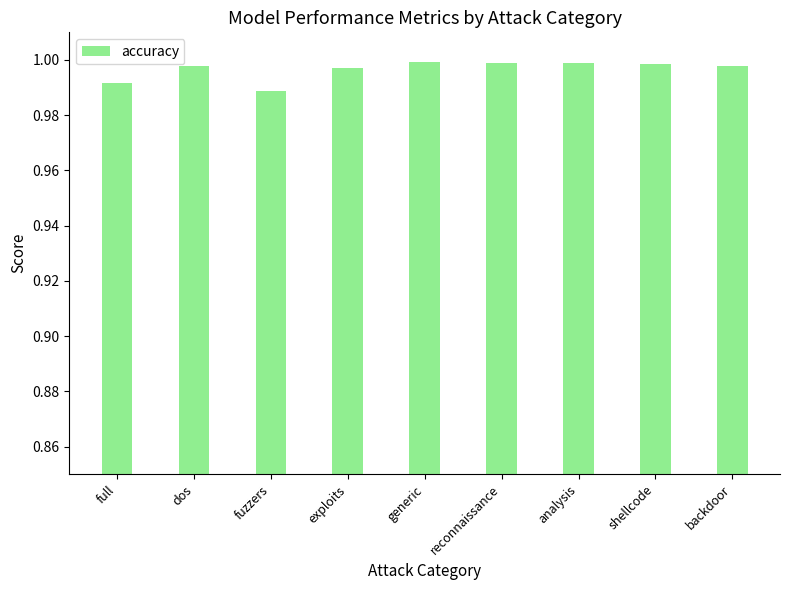

What is the label of the 2nd bar from the left?

dos